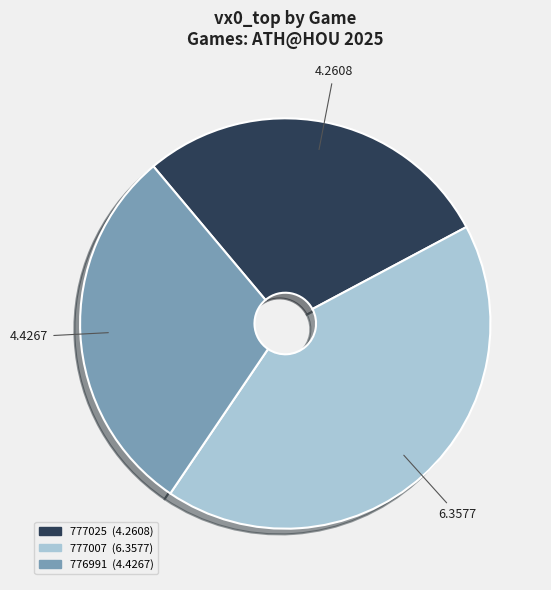

Rank the categories by value from highest to lowest.

777007, 776991, 777025